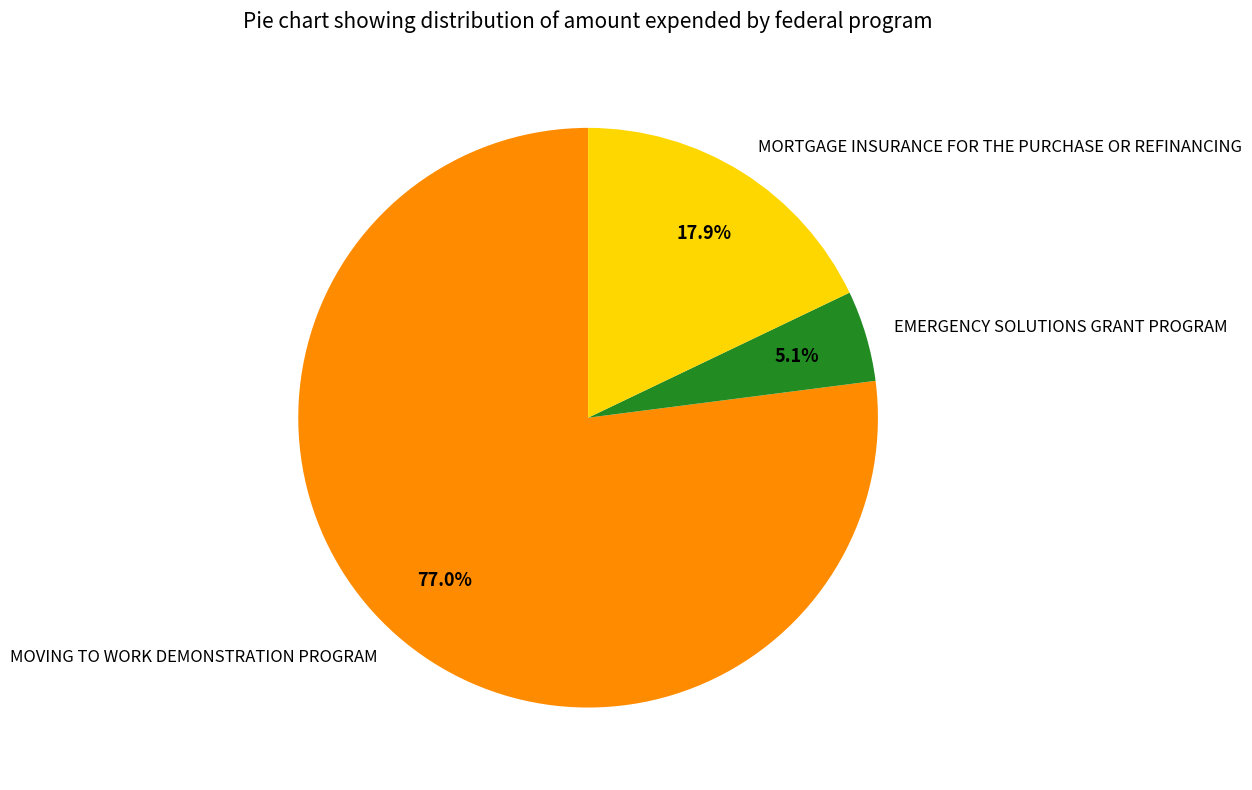

How many segments does this pie chart have?

3